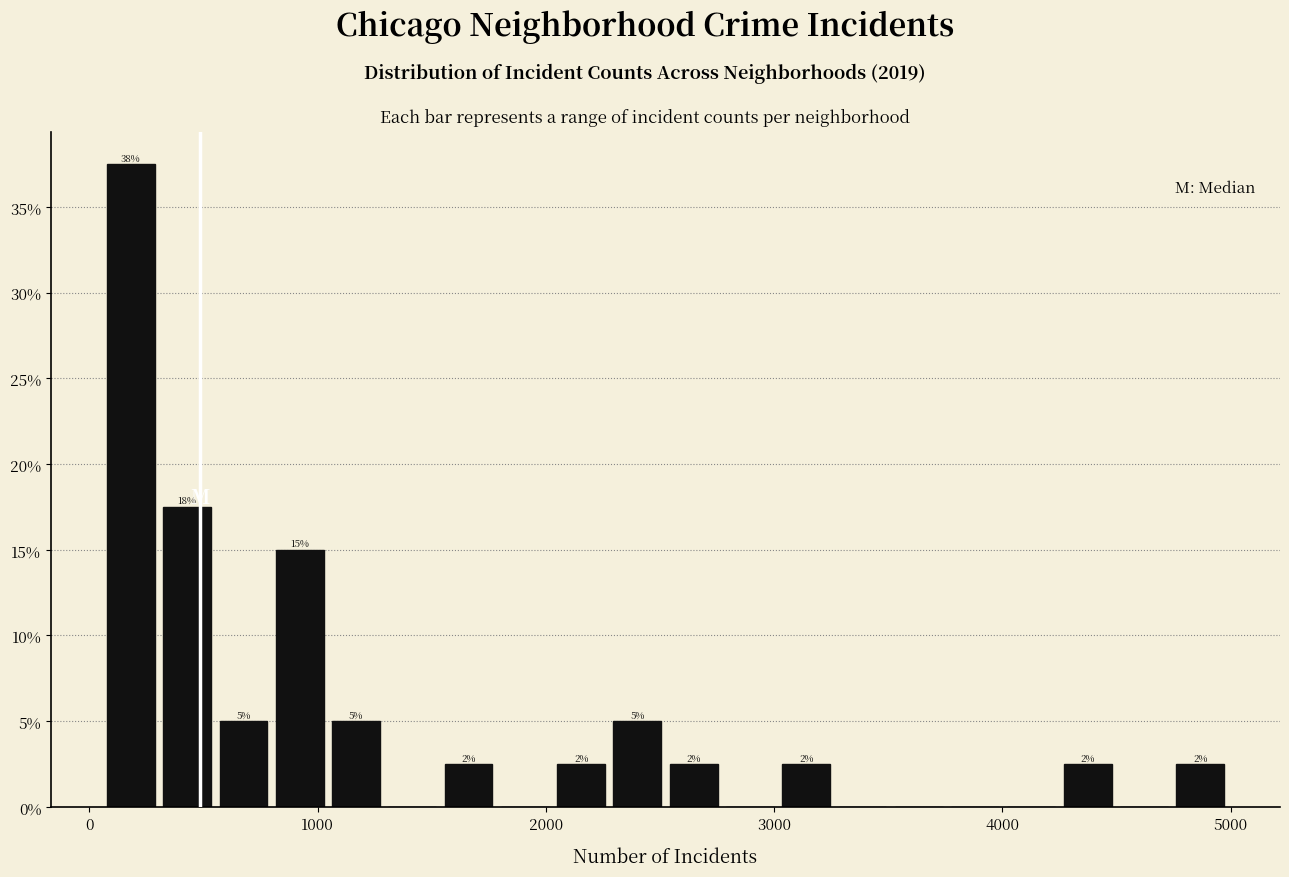

Read against the x-axis, roughly where is the centre of the tallest bar?

200